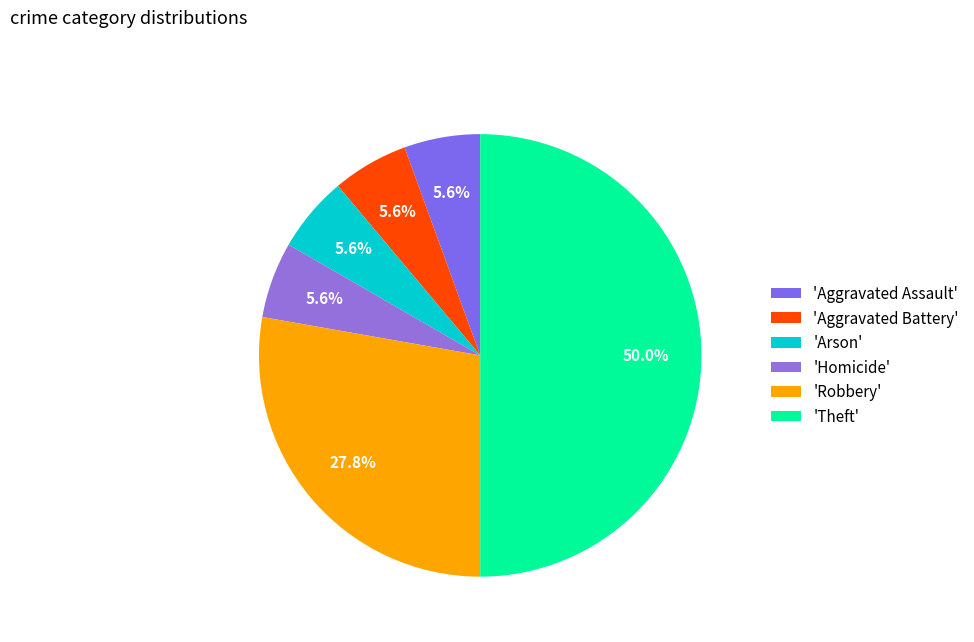

How many slices are in this pie chart?

6